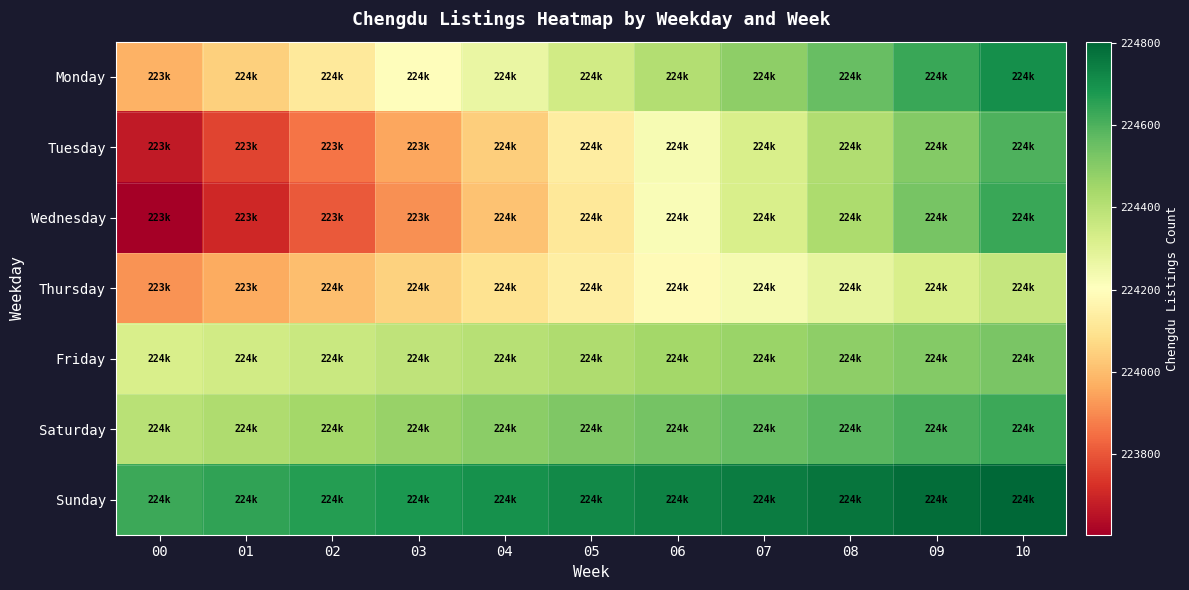

Reading left to right, extract all data points from this chart.

Monday: 00=223976.0	01=224048.8	02=224121.6	03=224194.4	04=224267.2	05=224340.0	06=224412.8	07=224485.6	08=224558.4	09=224631.2	10=224704.0
Tuesday: 00=223673.0	01=223765.7	02=223858.4	03=223951.1	04=224043.8	05=224136.5	06=224229.2	07=224321.9	08=224414.6	09=224507.3	10=224600.0
Wednesday: 00=223604.0	01=223706.6	02=223809.2	03=223911.8	04=224014.4	05=224117.0	06=224219.6	07=224322.2	08=224424.8	09=224527.4	10=224630.0
Thursday: 00=223915.0	01=223960.4	02=224005.8	03=224051.2	04=224096.6	05=224142.0	06=224187.4	07=224232.8	08=224278.2	09=224323.6	10=224369.0
Friday: 00=224321.0	01=224341.5	02=224362.0	03=224382.5	04=224403.0	05=224423.5	06=224444.0	07=224464.5	08=224485.0	09=224505.5	10=224526.0
Saturday: 00=224398.0	01=224421.0	02=224444.0	03=224467.0	04=224490.0	05=224513.0	06=224536.0	07=224559.0	08=224582.0	09=224605.0	10=224628.0
Sunday: 00=224629.0	01=224646.4	02=224663.8	03=224681.2	04=224698.6	05=224716.0	06=224733.4	07=224750.8	08=224768.2	09=224785.6	10=224803.0